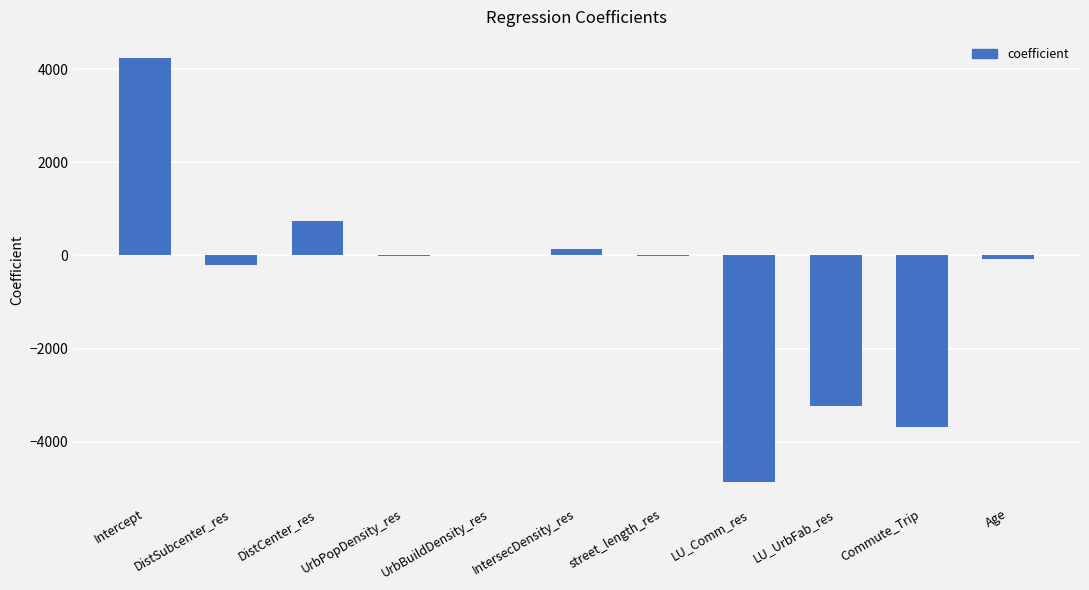

Are the bars grouped side by side (vs. stacked)?

No